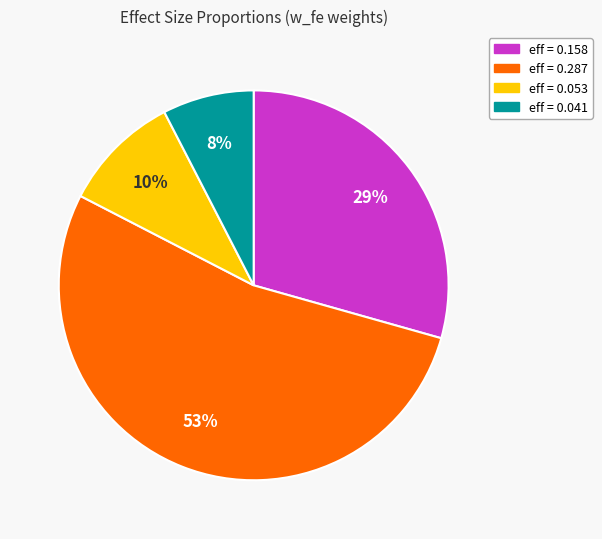

Does any single category account for the majority?

Yes